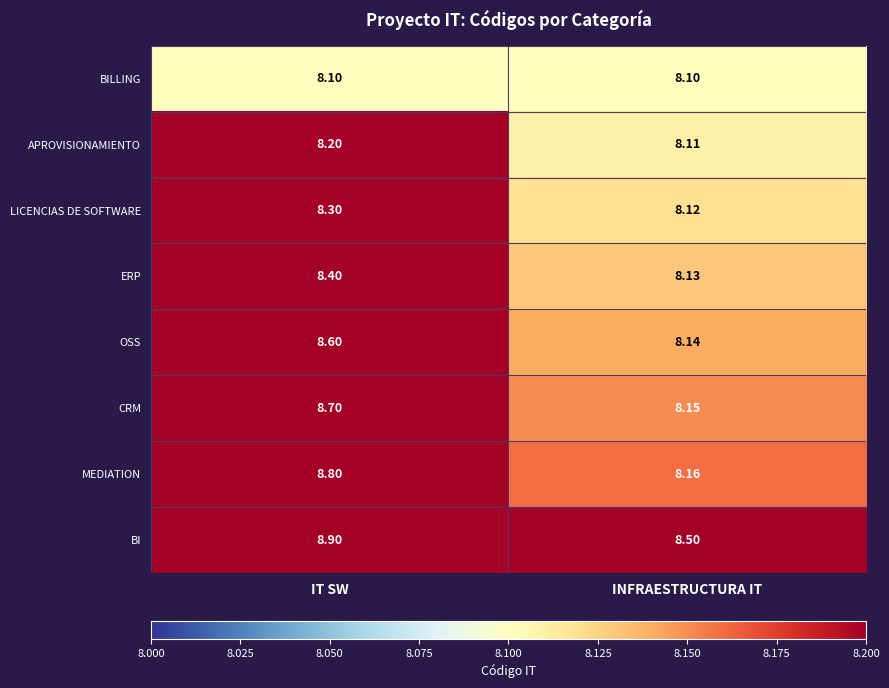

Is the value of APROVISIONAMIENTO at INFRAESTRUCTURA IT greater than the value of BI at INFRAESTRUCTURA IT?

No